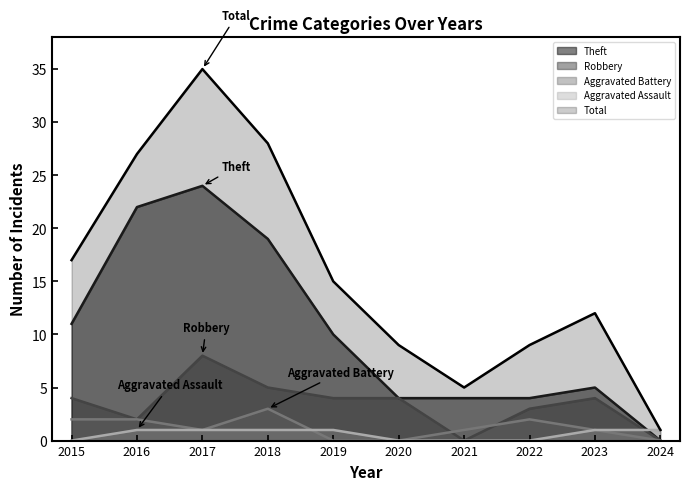

How many values in Theft are above zero?

9